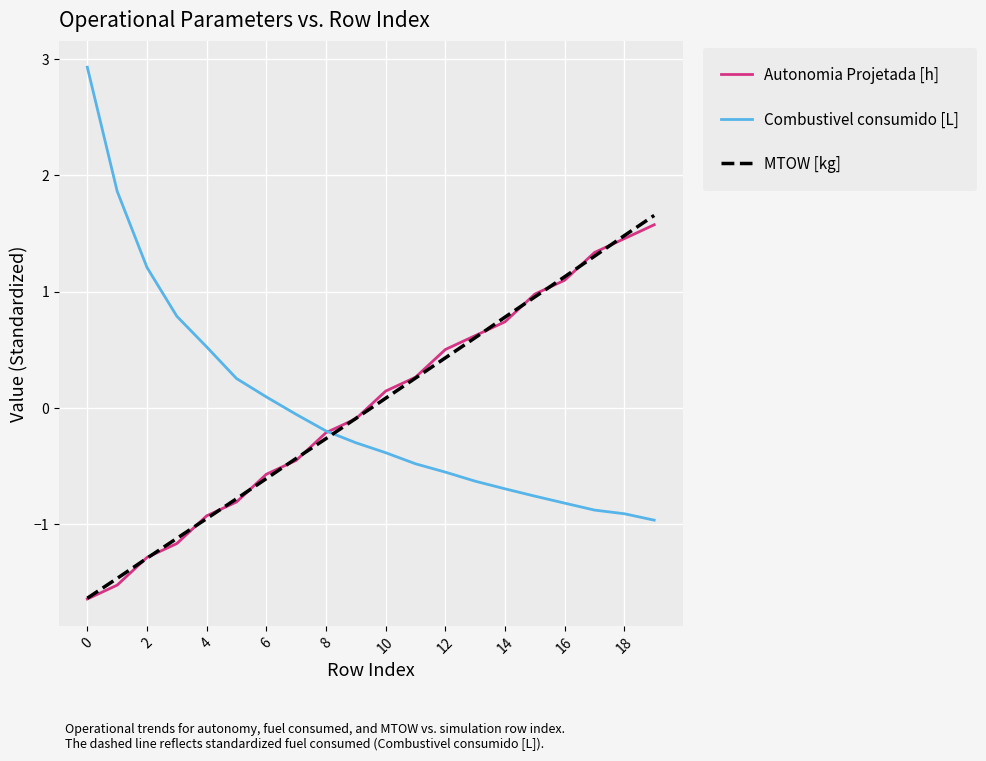

How many negative values does the Autonomia Projetada [h] series have?

10